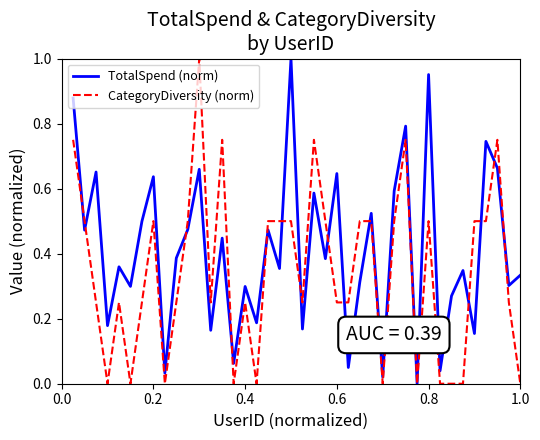

Rank the series by their average value, from lowest to highest.

CategoryDiversity (norm), TotalSpend (norm)